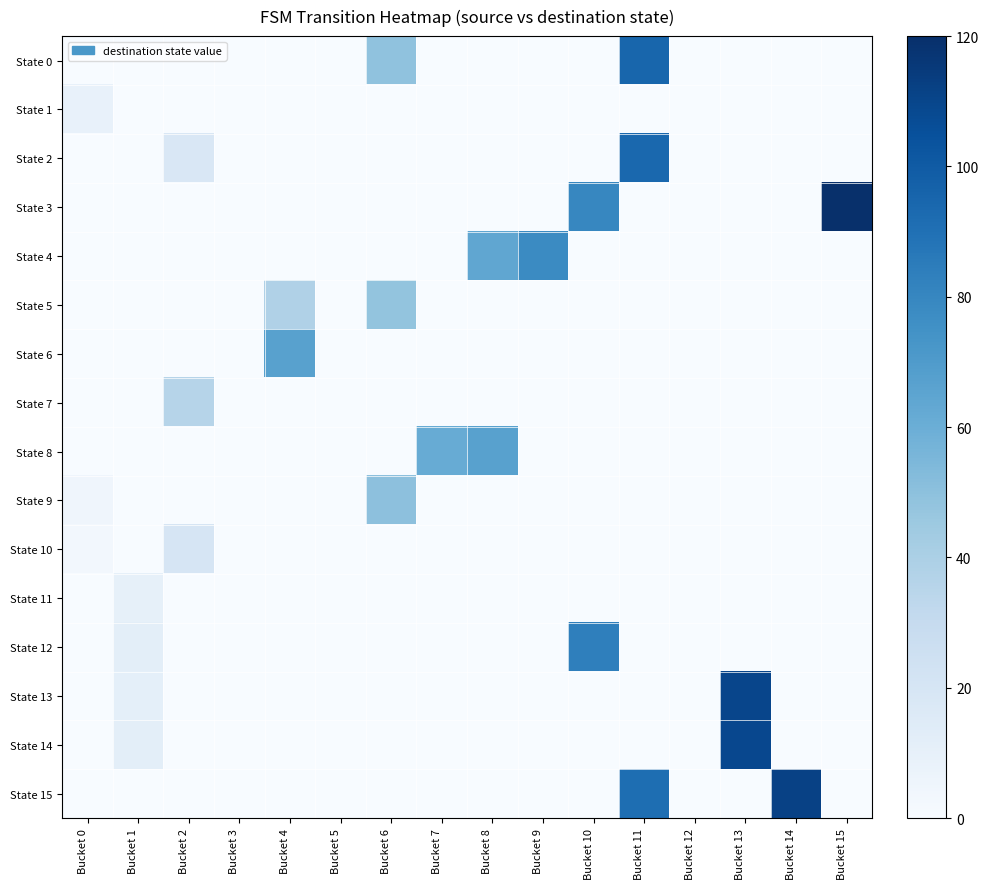

Reading left to right, what are all the values shown in this chart?

State 0: Bucket 0=0	Bucket 1=0	Bucket 2=0	Bucket 3=0	Bucket 4=0	Bucket 5=0	Bucket 6=49	Bucket 7=0	Bucket 8=0	Bucket 9=0	Bucket 10=0	Bucket 11=95	Bucket 12=0	Bucket 13=0	Bucket 14=0	Bucket 15=0
State 1: Bucket 0=9	Bucket 1=0	Bucket 2=0	Bucket 3=0	Bucket 4=0	Bucket 5=0	Bucket 6=0	Bucket 7=0	Bucket 8=0	Bucket 9=0	Bucket 10=0	Bucket 11=0	Bucket 12=0	Bucket 13=0	Bucket 14=0	Bucket 15=0
State 2: Bucket 0=0	Bucket 1=0	Bucket 2=18	Bucket 3=0	Bucket 4=0	Bucket 5=0	Bucket 6=0	Bucket 7=0	Bucket 8=0	Bucket 9=0	Bucket 10=0	Bucket 11=94	Bucket 12=0	Bucket 13=0	Bucket 14=0	Bucket 15=0
State 3: Bucket 0=0	Bucket 1=0	Bucket 2=0	Bucket 3=0	Bucket 4=0	Bucket 5=0	Bucket 6=0	Bucket 7=0	Bucket 8=0	Bucket 9=0	Bucket 10=80	Bucket 11=0	Bucket 12=0	Bucket 13=0	Bucket 14=0	Bucket 15=120
State 4: Bucket 0=0	Bucket 1=0	Bucket 2=0	Bucket 3=0	Bucket 4=0	Bucket 5=0	Bucket 6=0	Bucket 7=0	Bucket 8=64	Bucket 9=78	Bucket 10=0	Bucket 11=0	Bucket 12=0	Bucket 13=0	Bucket 14=0	Bucket 15=0
State 5: Bucket 0=0	Bucket 1=0	Bucket 2=0	Bucket 3=0	Bucket 4=38	Bucket 5=0	Bucket 6=48	Bucket 7=0	Bucket 8=0	Bucket 9=0	Bucket 10=0	Bucket 11=0	Bucket 12=0	Bucket 13=0	Bucket 14=0	Bucket 15=0
State 6: Bucket 0=0	Bucket 1=0	Bucket 2=0	Bucket 3=0	Bucket 4=67	Bucket 5=0	Bucket 6=0	Bucket 7=0	Bucket 8=0	Bucket 9=0	Bucket 10=0	Bucket 11=0	Bucket 12=0	Bucket 13=0	Bucket 14=0	Bucket 15=0
State 7: Bucket 0=0	Bucket 1=0	Bucket 2=36	Bucket 3=0	Bucket 4=0	Bucket 5=0	Bucket 6=0	Bucket 7=0	Bucket 8=0	Bucket 9=0	Bucket 10=0	Bucket 11=0	Bucket 12=0	Bucket 13=0	Bucket 14=0	Bucket 15=0
State 8: Bucket 0=0	Bucket 1=0	Bucket 2=0	Bucket 3=0	Bucket 4=0	Bucket 5=0	Bucket 6=0	Bucket 7=61	Bucket 8=67	Bucket 9=0	Bucket 10=0	Bucket 11=0	Bucket 12=0	Bucket 13=0	Bucket 14=0	Bucket 15=0
State 9: Bucket 0=5	Bucket 1=0	Bucket 2=0	Bucket 3=0	Bucket 4=0	Bucket 5=0	Bucket 6=50	Bucket 7=0	Bucket 8=0	Bucket 9=0	Bucket 10=0	Bucket 11=0	Bucket 12=0	Bucket 13=0	Bucket 14=0	Bucket 15=0
State 10: Bucket 0=3	Bucket 1=0	Bucket 2=20	Bucket 3=0	Bucket 4=0	Bucket 5=0	Bucket 6=0	Bucket 7=0	Bucket 8=0	Bucket 9=0	Bucket 10=0	Bucket 11=0	Bucket 12=0	Bucket 13=0	Bucket 14=0	Bucket 15=0
State 11: Bucket 0=0	Bucket 1=10	Bucket 2=0	Bucket 3=0	Bucket 4=0	Bucket 5=0	Bucket 6=0	Bucket 7=0	Bucket 8=0	Bucket 9=0	Bucket 10=0	Bucket 11=0	Bucket 12=0	Bucket 13=0	Bucket 14=0	Bucket 15=0
State 12: Bucket 0=0	Bucket 1=12	Bucket 2=0	Bucket 3=0	Bucket 4=0	Bucket 5=0	Bucket 6=0	Bucket 7=0	Bucket 8=0	Bucket 9=0	Bucket 10=83	Bucket 11=0	Bucket 12=0	Bucket 13=0	Bucket 14=0	Bucket 15=0
State 13: Bucket 0=0	Bucket 1=11	Bucket 2=0	Bucket 3=0	Bucket 4=0	Bucket 5=0	Bucket 6=0	Bucket 7=0	Bucket 8=0	Bucket 9=0	Bucket 10=0	Bucket 11=0	Bucket 12=0	Bucket 13=110	Bucket 14=0	Bucket 15=0
State 14: Bucket 0=0	Bucket 1=12	Bucket 2=0	Bucket 3=0	Bucket 4=0	Bucket 5=0	Bucket 6=0	Bucket 7=0	Bucket 8=0	Bucket 9=0	Bucket 10=0	Bucket 11=0	Bucket 12=0	Bucket 13=109	Bucket 14=0	Bucket 15=0
State 15: Bucket 0=0	Bucket 1=0	Bucket 2=0	Bucket 3=0	Bucket 4=0	Bucket 5=0	Bucket 6=0	Bucket 7=0	Bucket 8=0	Bucket 9=0	Bucket 10=0	Bucket 11=91	Bucket 12=0	Bucket 13=0	Bucket 14=112	Bucket 15=0